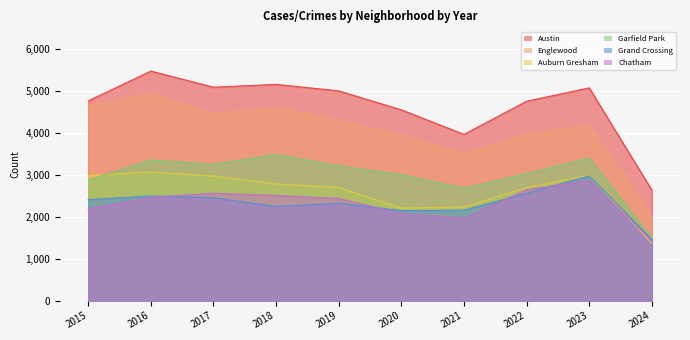

Between 2015 and 2018, which series saw the biggest shift?

Garfield Park